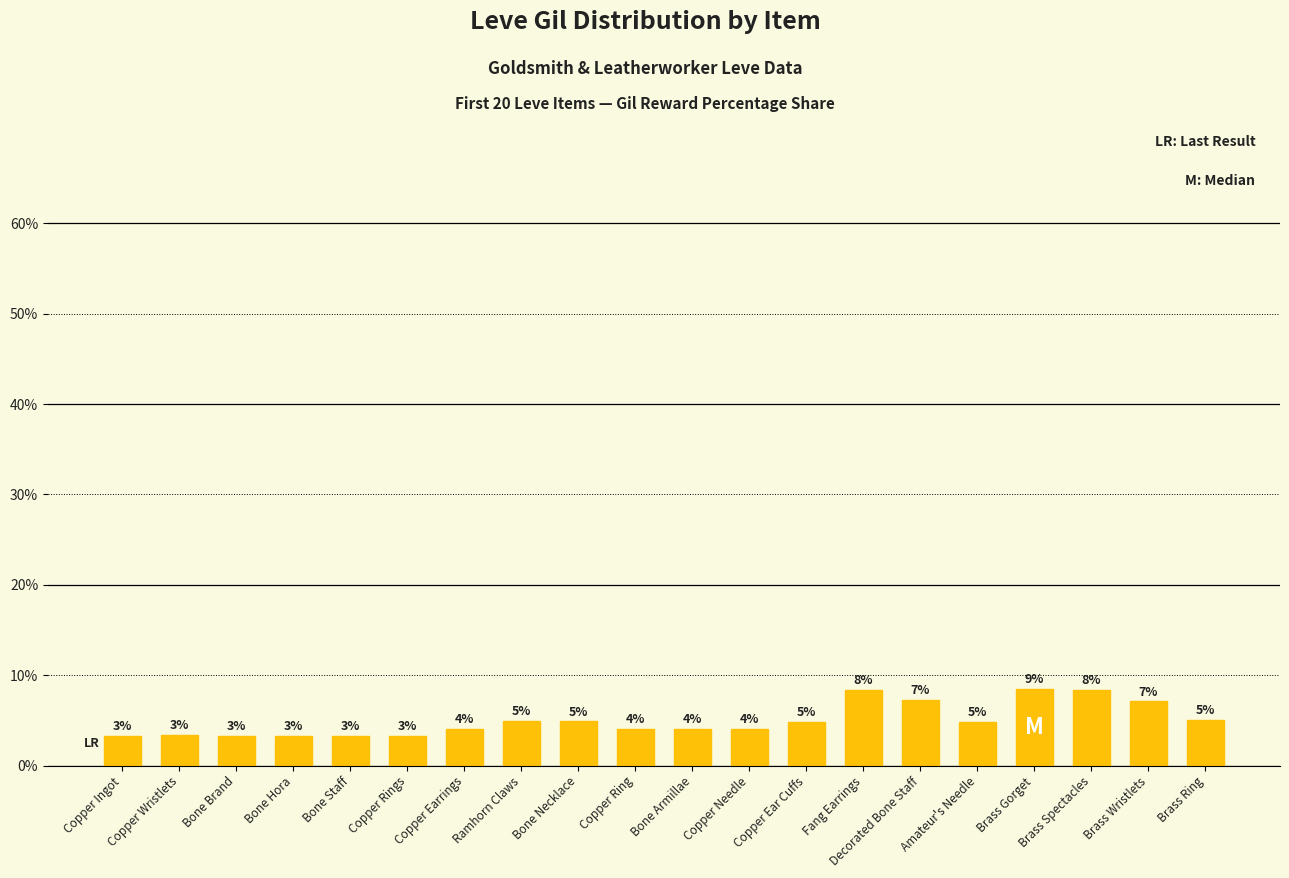

List the labels in order of value, largest first.

Brass Gorget, Fang Earrings, Brass Spectacles, Decorated Bone Staff, Brass Wristlets, Brass Ring, Ramhorn Claws, Bone Necklace, Copper Ear Cuffs, Amateur's Needle, Bone Armillae, Copper Earrings, Copper Ring, Copper Needle, Copper Wristlets, Copper Ingot, Bone Staff, Bone Brand, Bone Hora, Copper Rings